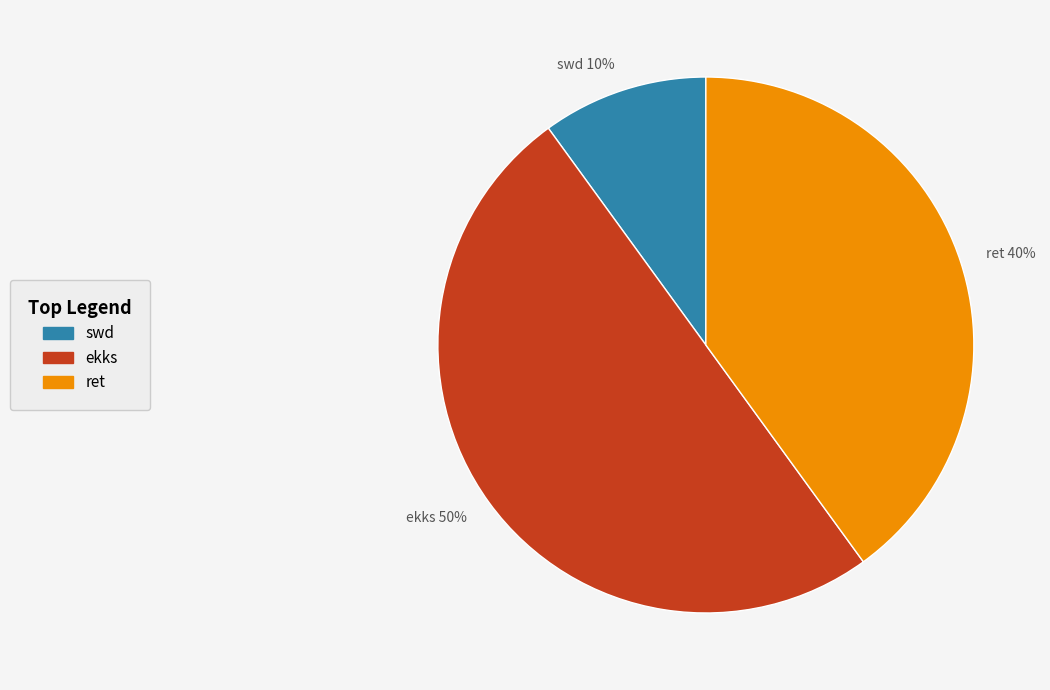

Which slice is the smallest?

swd